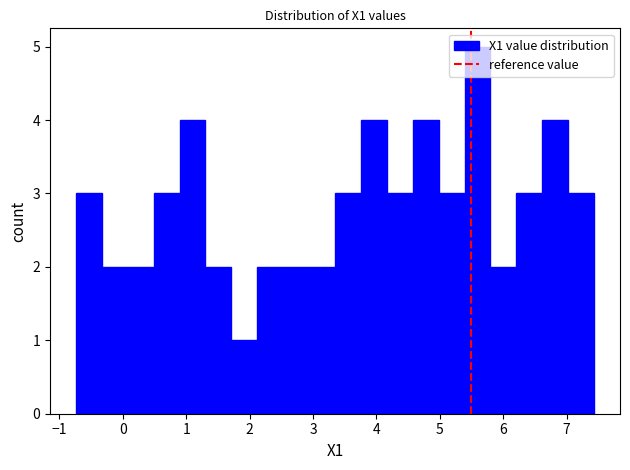

Reading left to right, transcribe this chart: for each bar, give the range it covers on the x-axis and its height. Neither the bar edges nor the heights are printed on the chart, so give them approximately, as read against the axes.

-0.7 to -0.3: 3
-0.3 to 0.1: 2
0.1 to 0.5: 2
0.5 to 0.9: 3
0.9 to 1.3: 4
1.3 to 1.7: 2
1.7 to 2.1: 1
2.1 to 2.5: 2
2.5 to 2.9: 2
2.9 to 3.3: 2
3.3 to 3.8: 3
3.8 to 4.2: 4
4.2 to 4.6: 3
4.6 to 5.0: 4
5.0 to 5.4: 3
5.4 to 5.8: 5
5.8 to 6.2: 2
6.2 to 6.6: 3
6.6 to 7.0: 4
7.0 to 7.4: 3